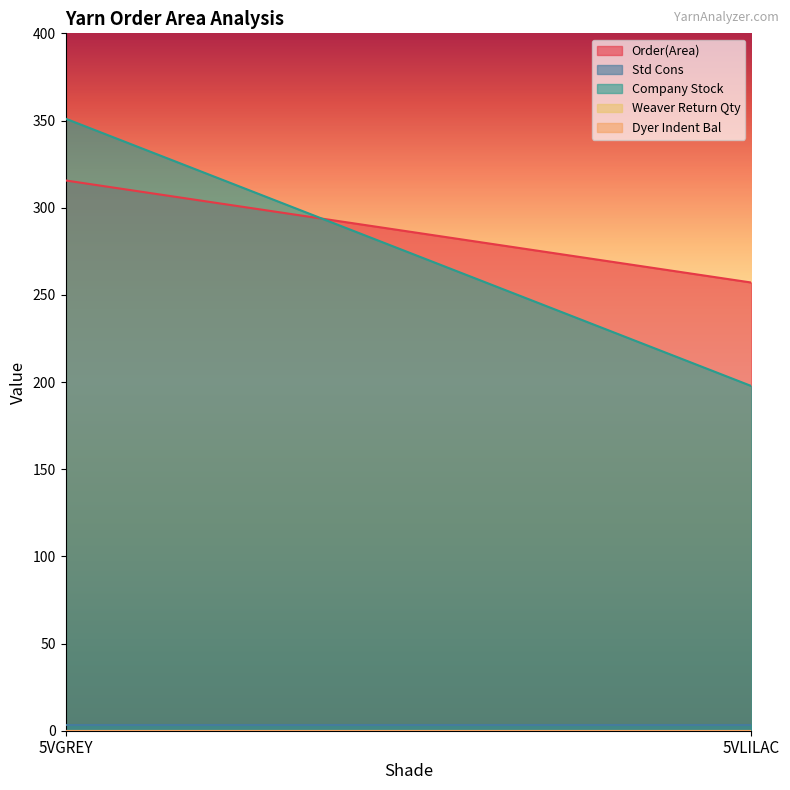

How many series are shown in this chart?

5